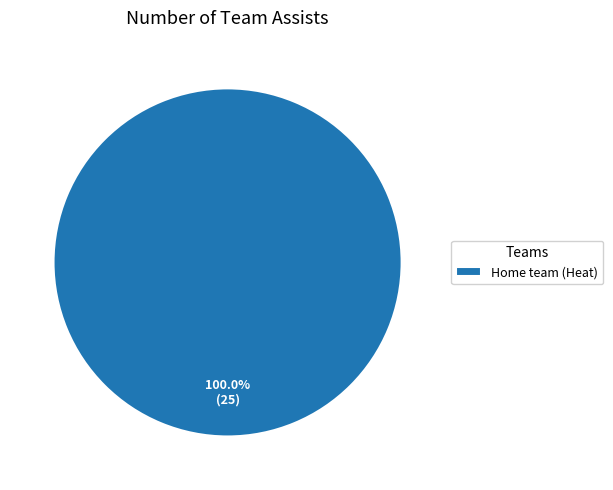

True or false: Home team (Heat) accounts for 100% of the total.

True